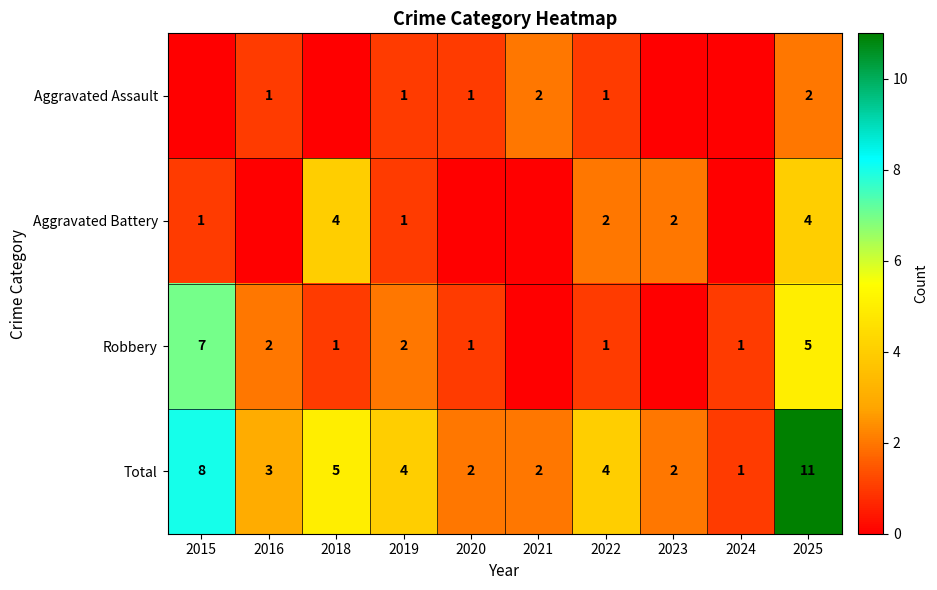

What is the difference between the highest and lowest values at 2022?

3